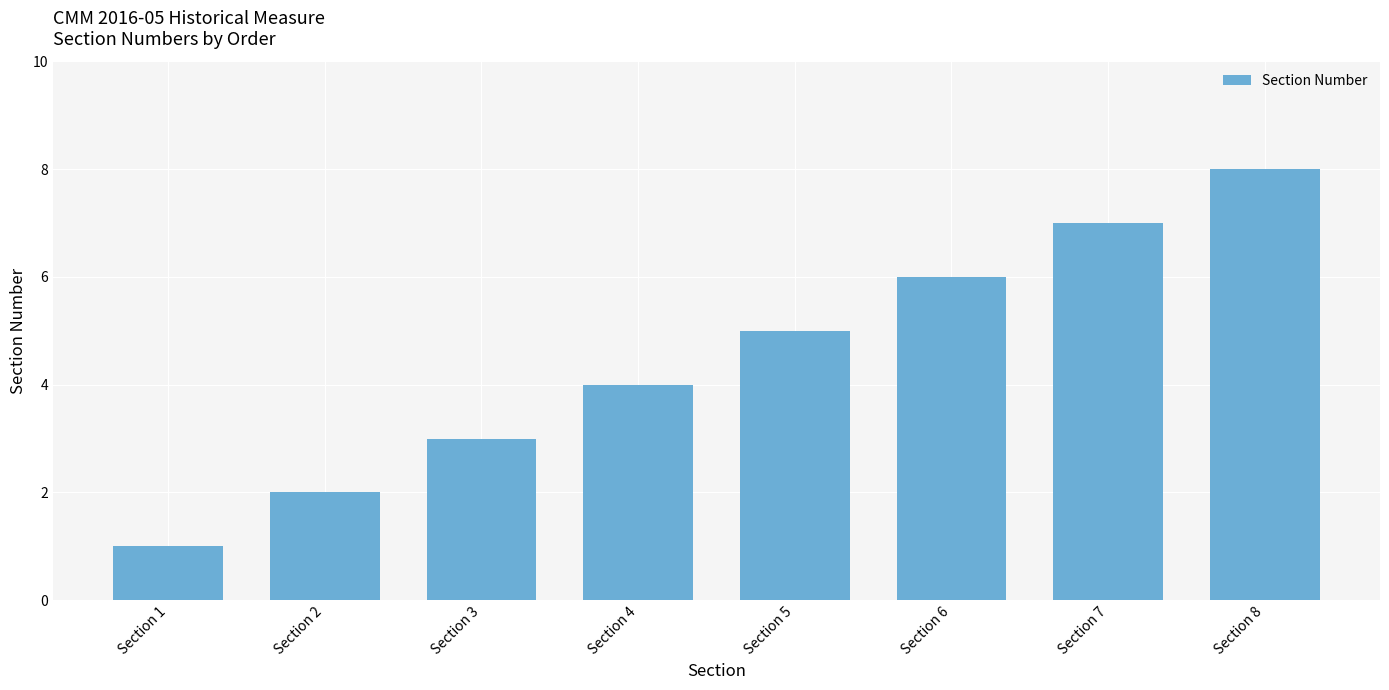

What is the approximate value at Section 2?

2